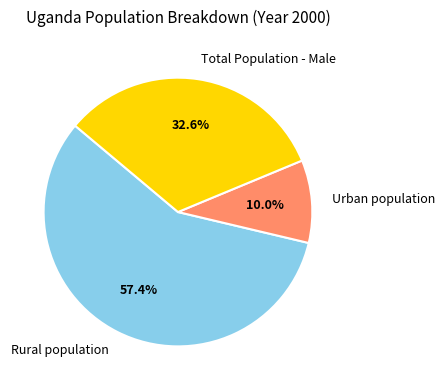

What percentage is the Total Population - Male slice, to the nearest percent?

33%